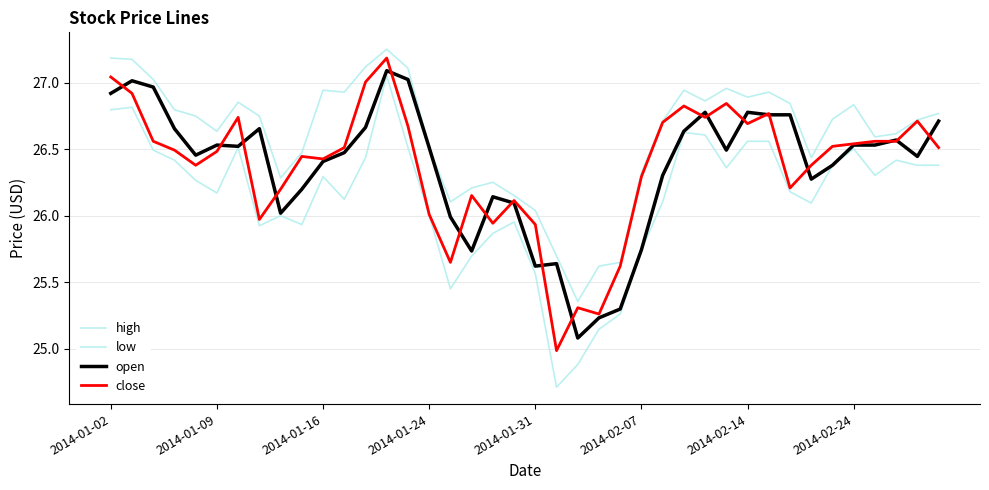

True or false: high and open cross at least once.

False